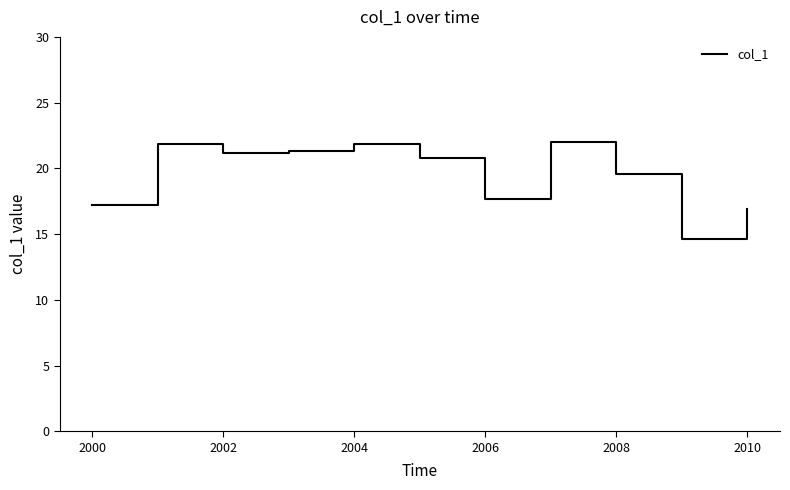

What is the maximum value shown in the chart?

22.0